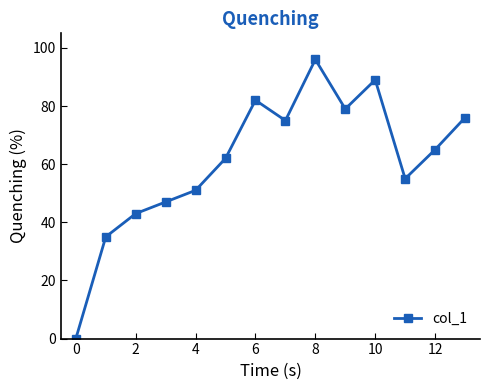

What is the maximum value shown in the chart?

96.0